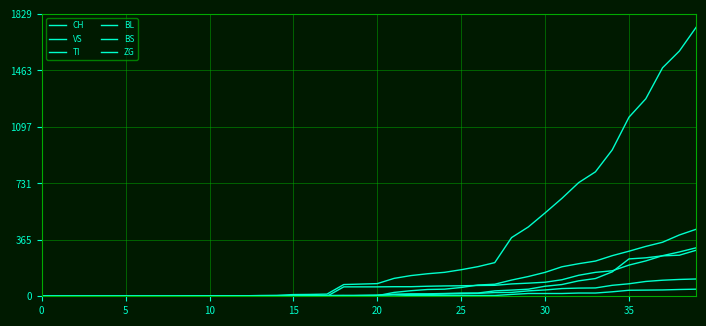

How many lines are shown in the chart?

6